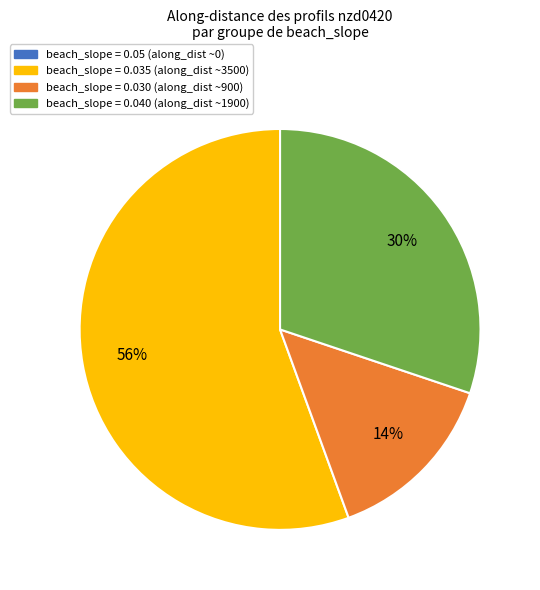

To the nearest percent, what is the combined percentage of beach_slope = 0.030 (along_dist ~900) and beach_slope = 0.040 (along_dist ~1900)?

44%